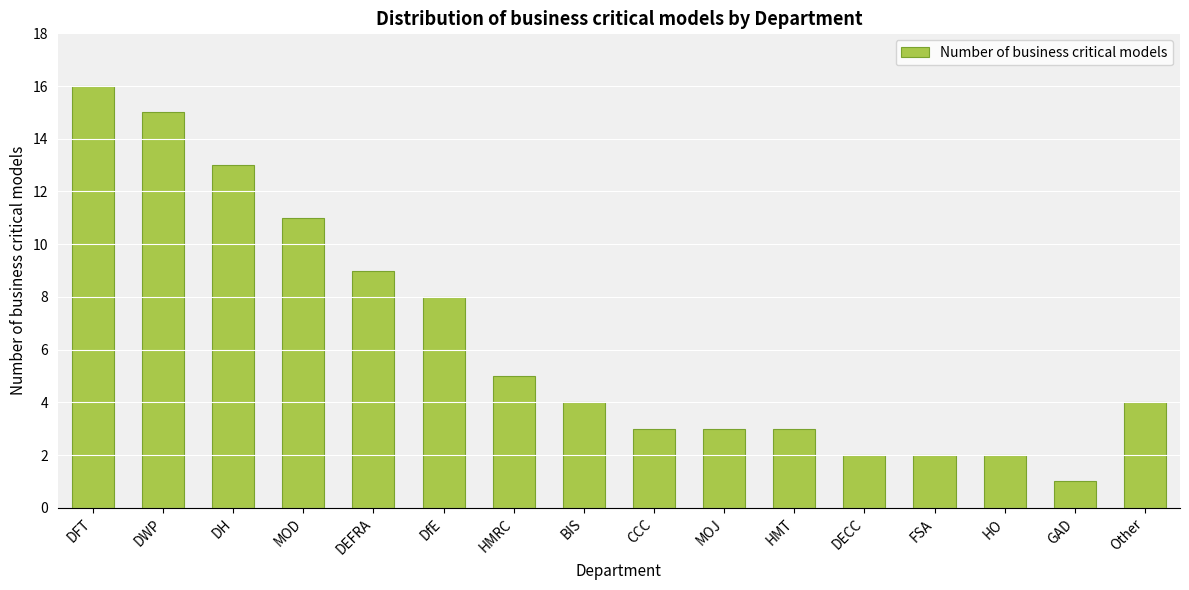

Count the number of categories in the chart.

16